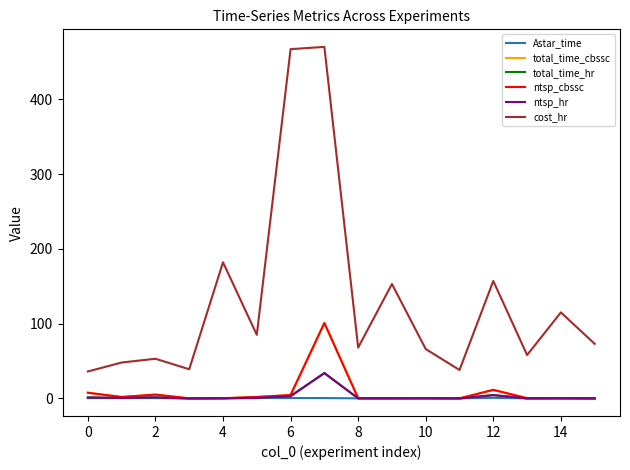

What are all the series names shown in the legend?

Astar_time, total_time_cbssc, total_time_hr, ntsp_cbssc, ntsp_hr, cost_hr